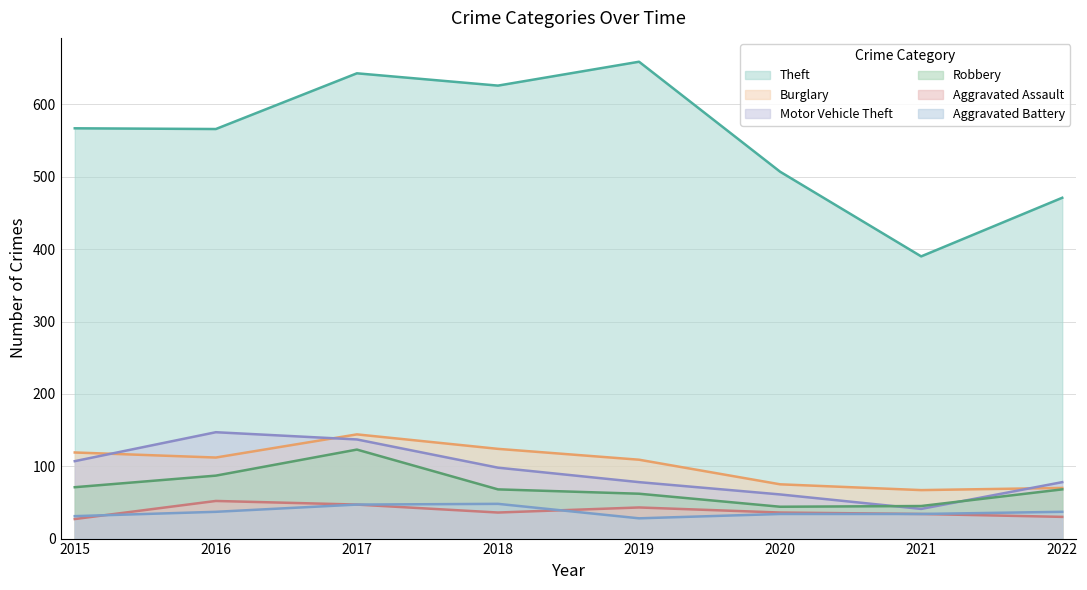

How many data points in Burglary are above 112?

3